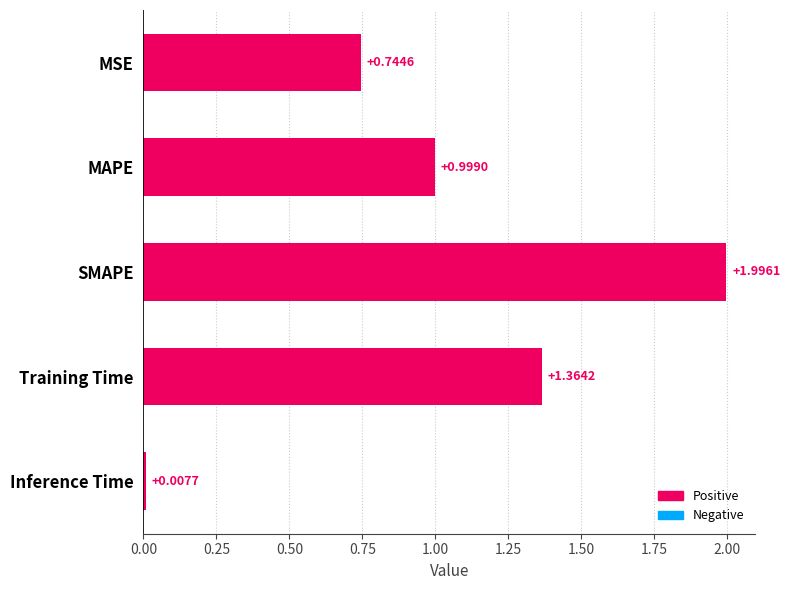

Which category has the highest value across all series?

SMAPE